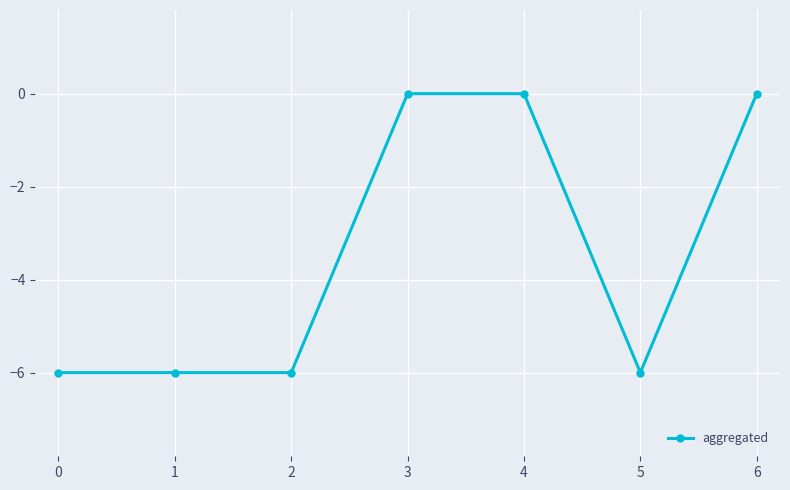

The value at 3 is 0. True or false?

True